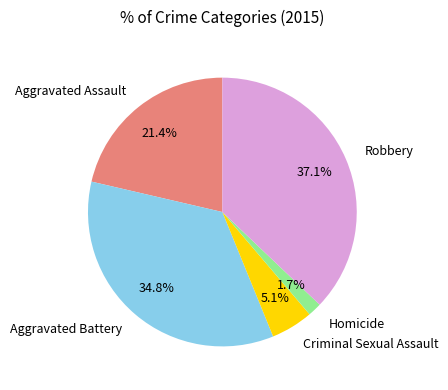

True or false: Robbery accounts for 45% of the total.

False